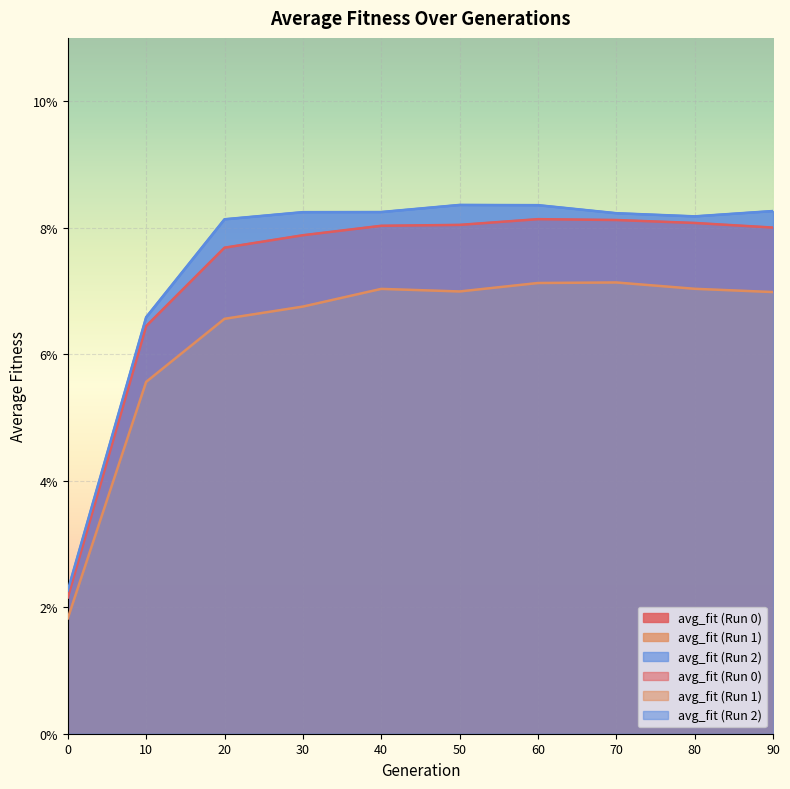

True or false: avg_fit (Run 2) and avg_fit (Run 1) intersect in this chart.

False